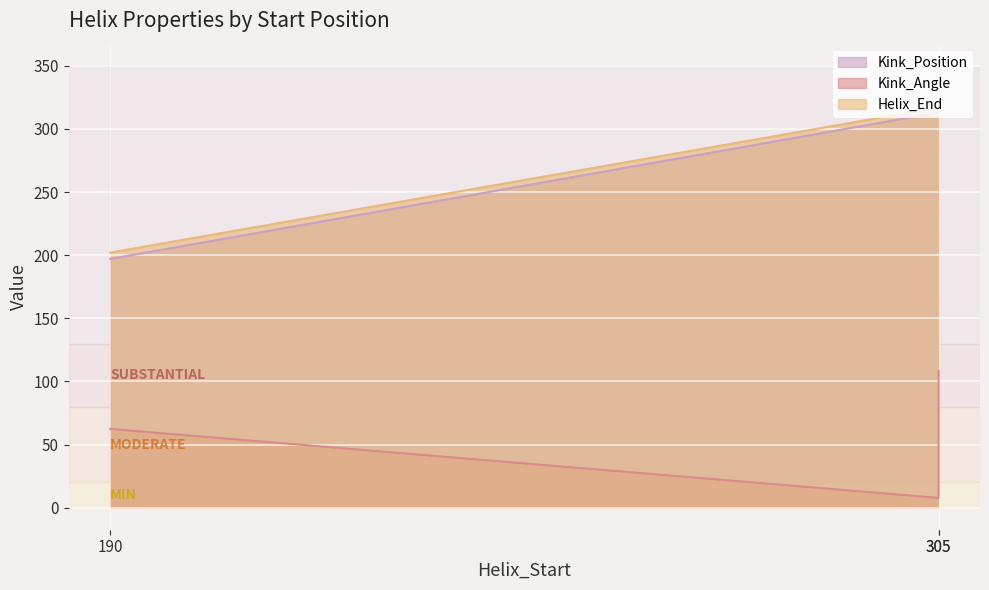

List the series in order of their peak value, lowest first.

Kink_Angle, Kink_Position, Helix_End